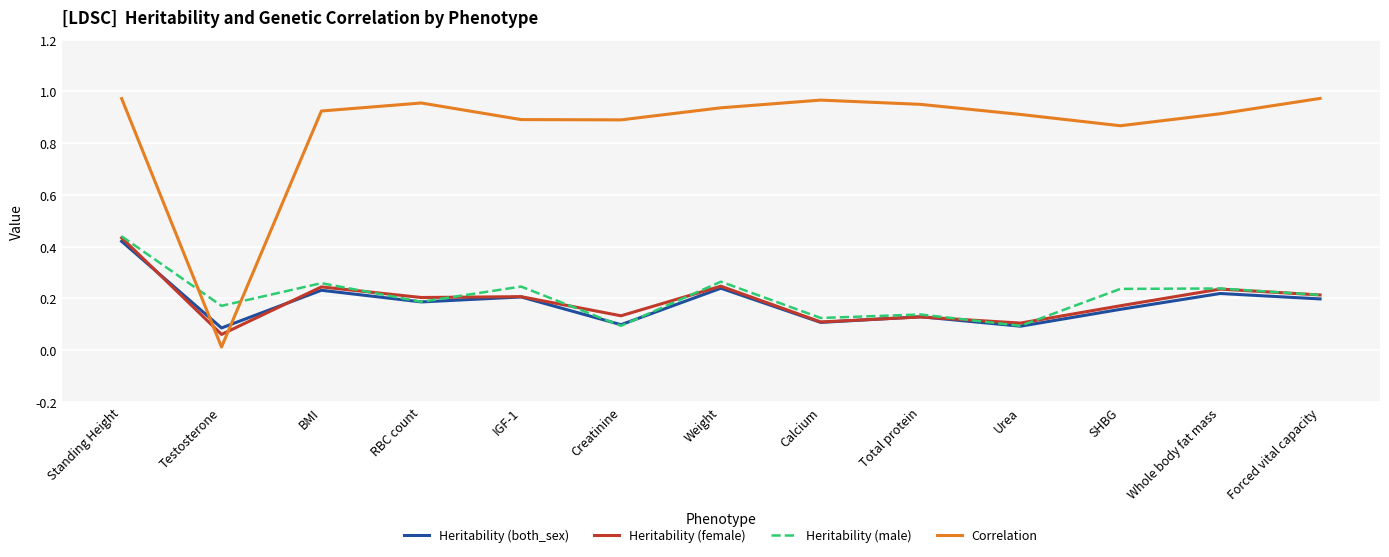

How many Heritability (male) values are between 0 and 1?

13